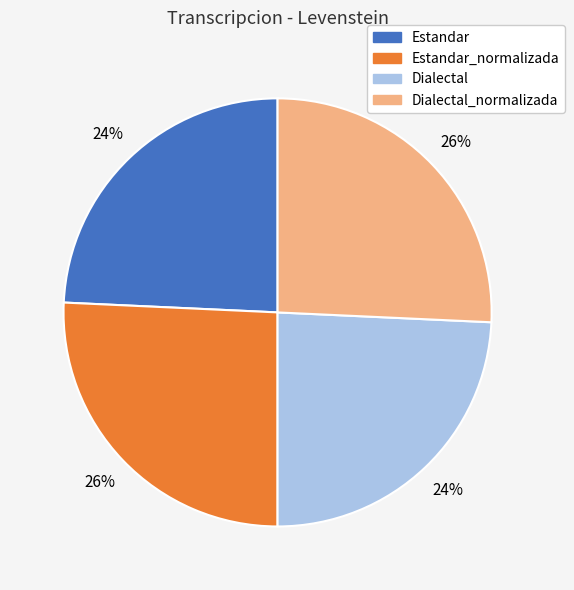

How many slices are in this pie chart?

4